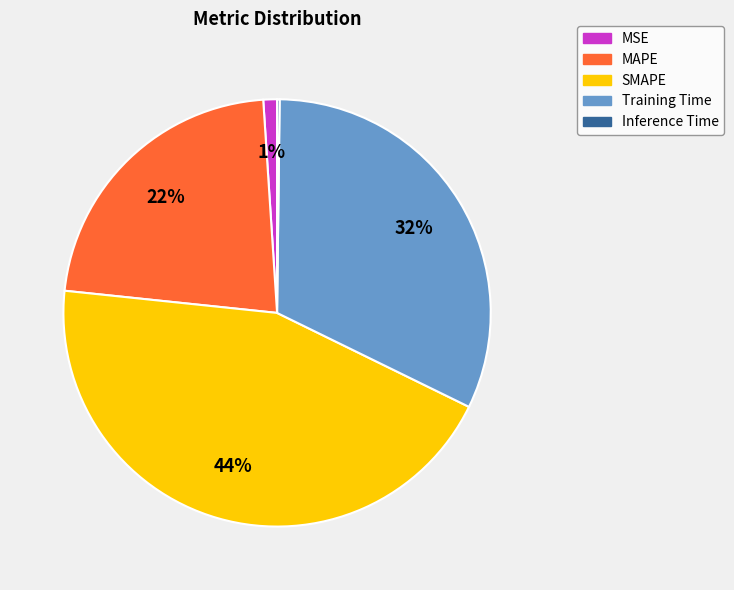

Is MSE the majority of the pie?

No